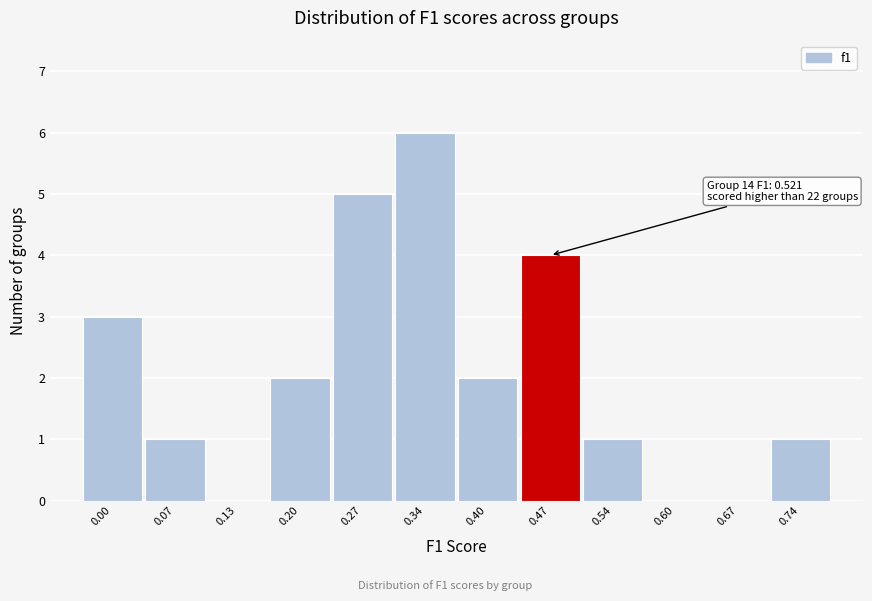

Reading left to right, extract all data points from this chart.

0.00=3	0.07=1	0.13=0	0.20=2	0.27=5	0.34=6	0.40=2	0.47=4	0.54=1	0.60=0	0.67=0	0.74=1